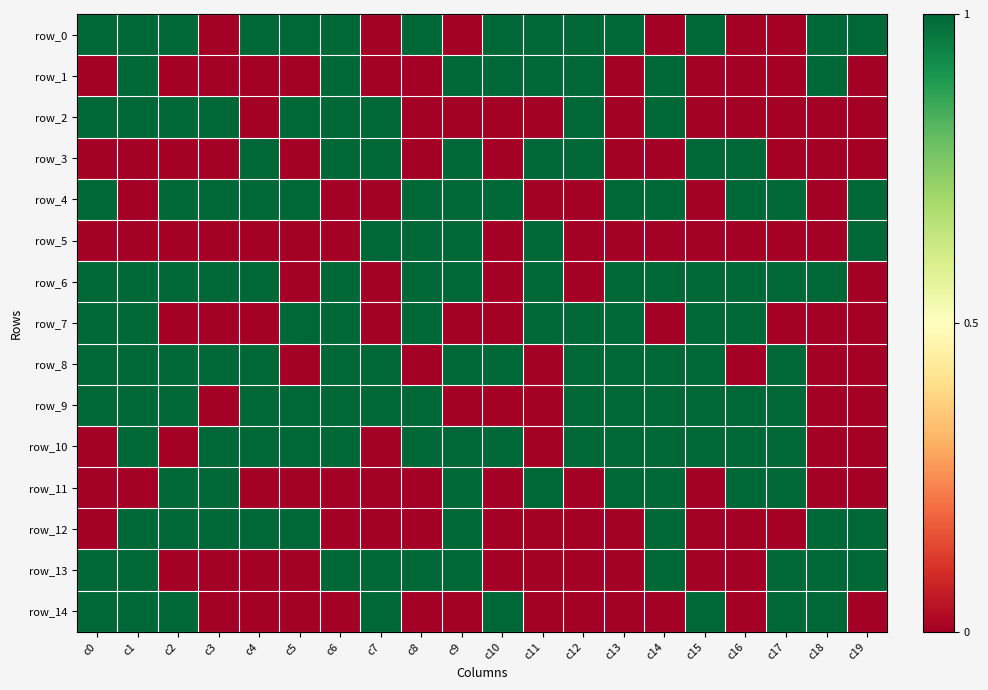

True or false: row_12 has a value of 1 at c14.

True